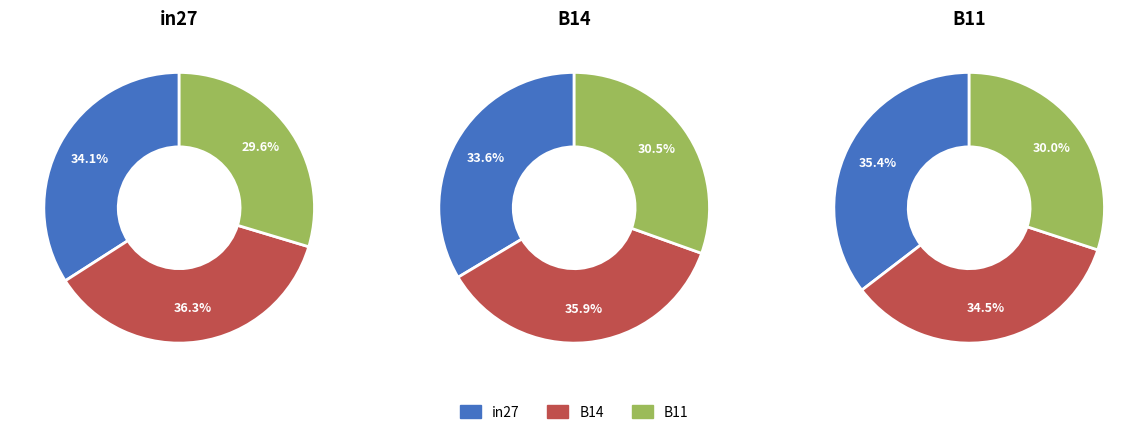

True or false: job256_scenario1_493 accounts for 27% of the total.

False